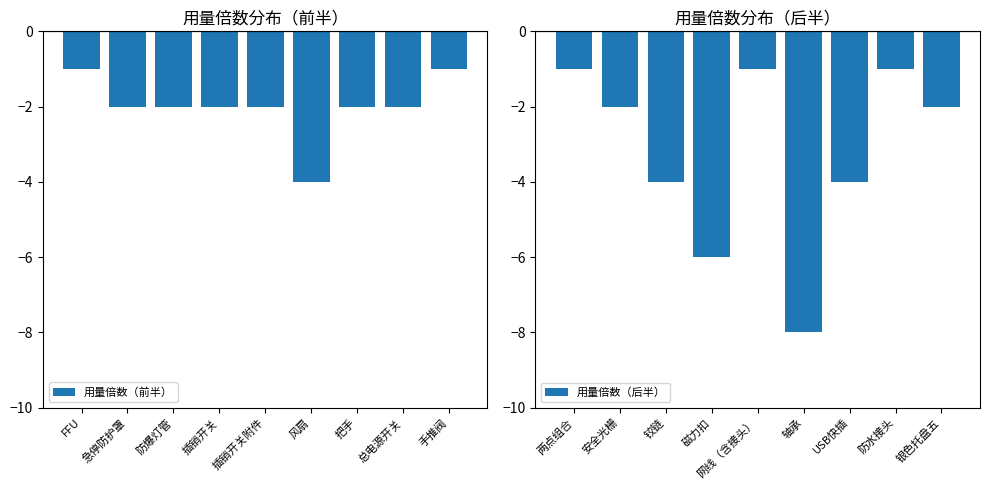

Count the number of categories in the chart.

9